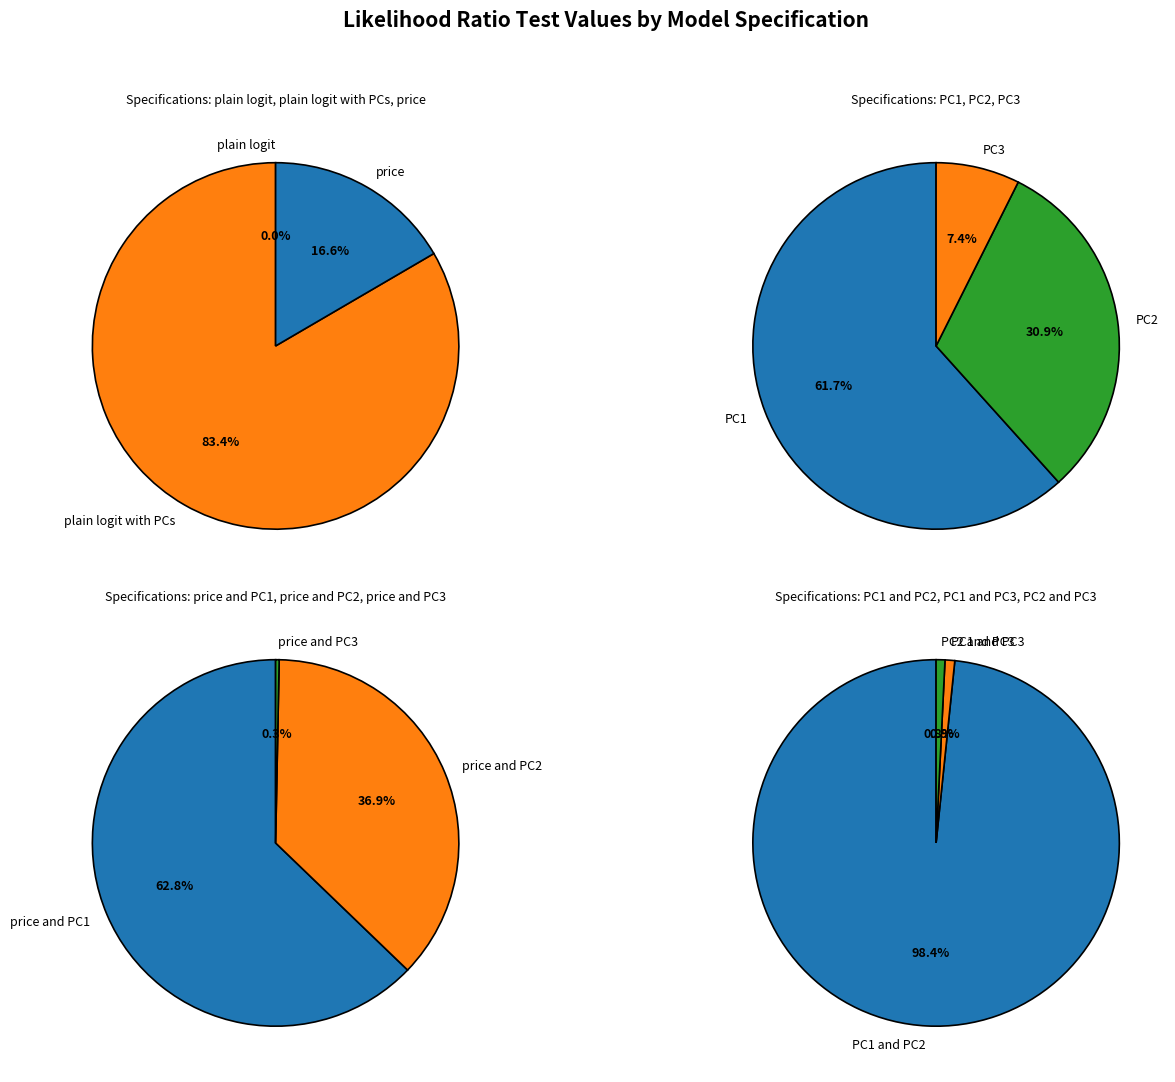

What percentage do PC1 and price and PC2 together represent?

0.5%